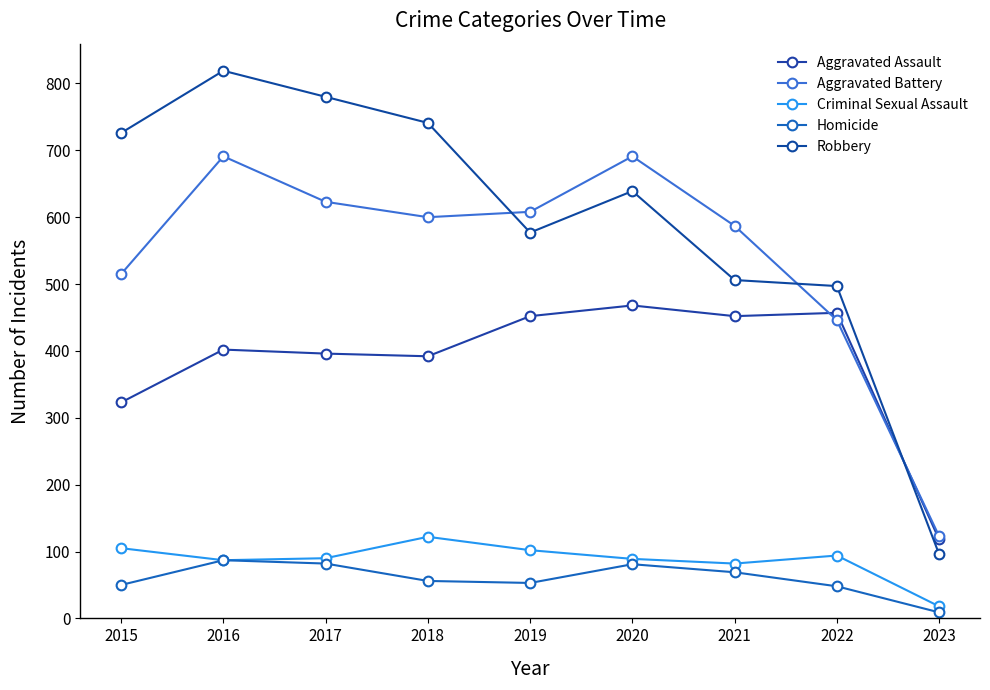

What is the average value of the Robbery series?

598